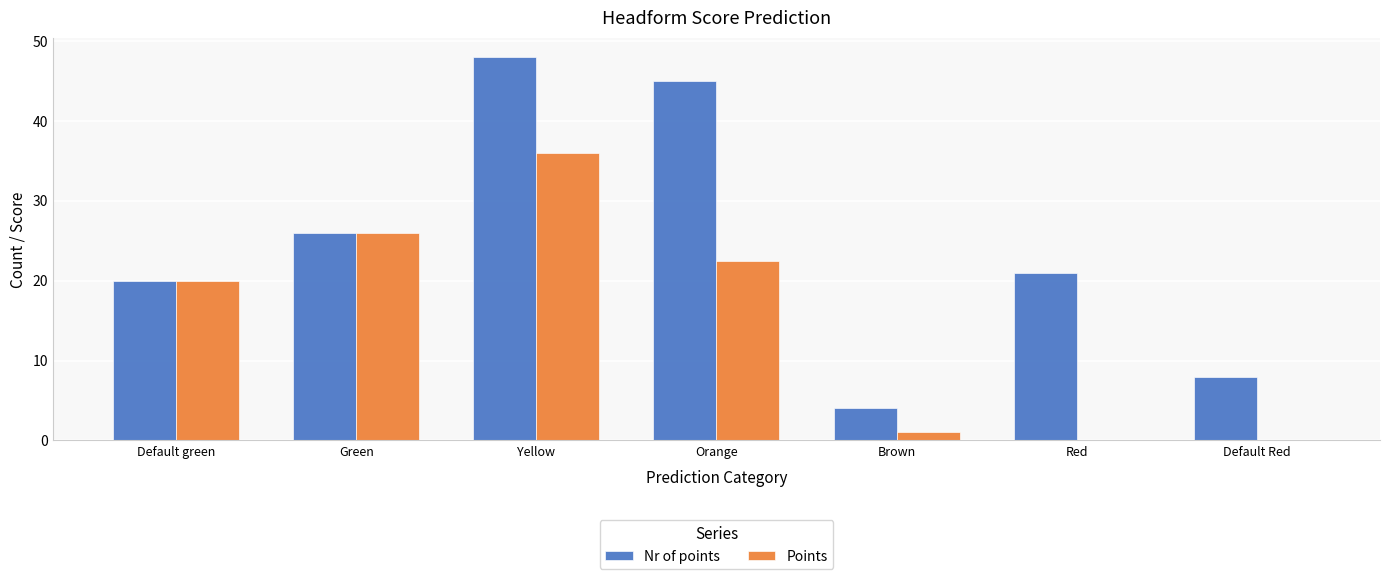

Between Green and Red, which series saw the biggest shift?

Points